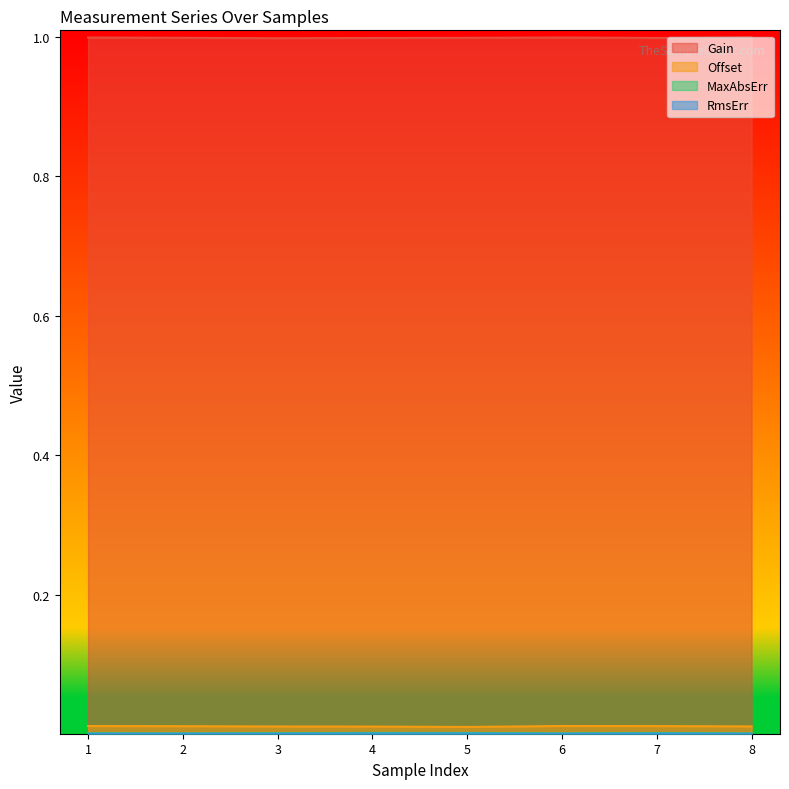

Which has a higher value, 1 or 2?

1